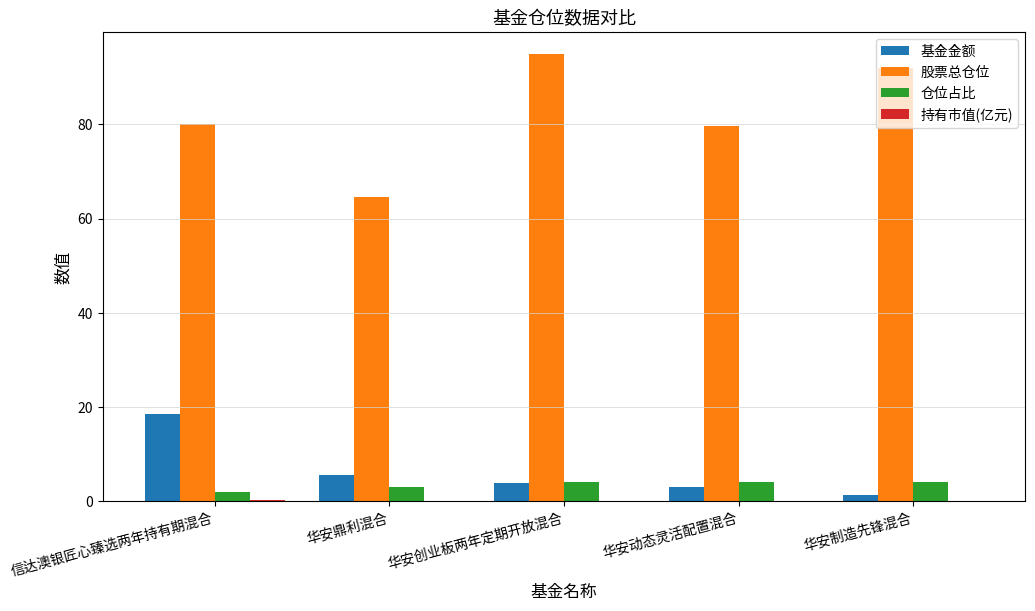

How many distinct data groups are displayed?

4